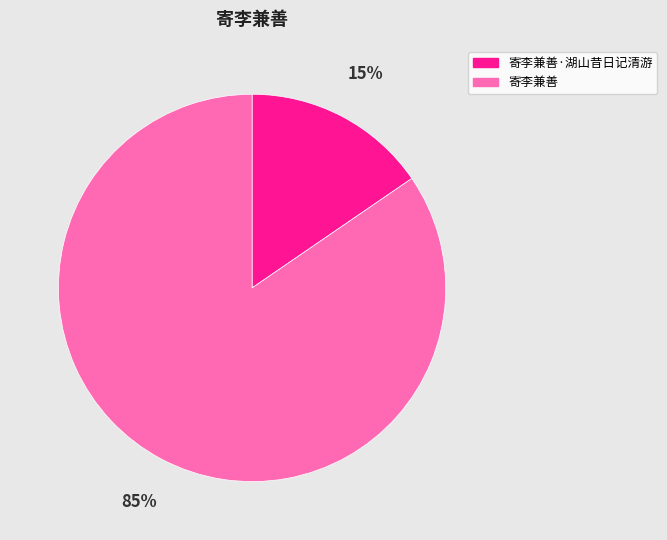

Combined, do 寄李兼善·湖山昔日记清游 and 寄李兼善 account for over 50%?

Yes